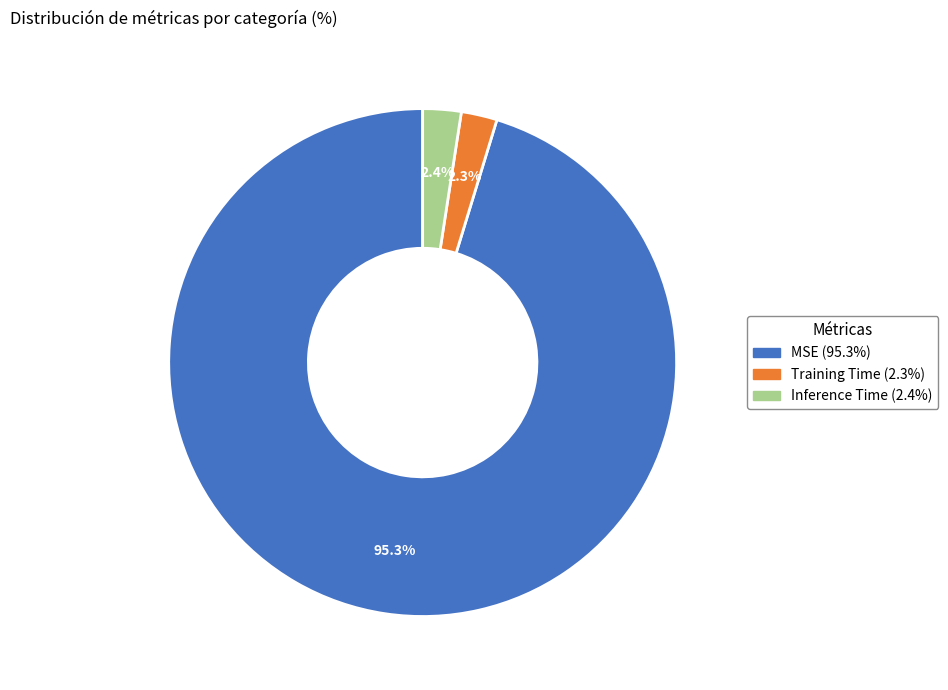

How many slices are in this pie chart?

3